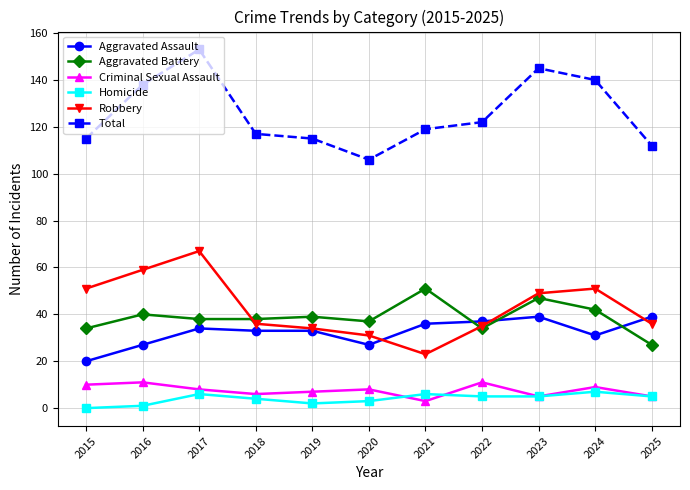

At which category does Robbery reach its first local valley?

2021